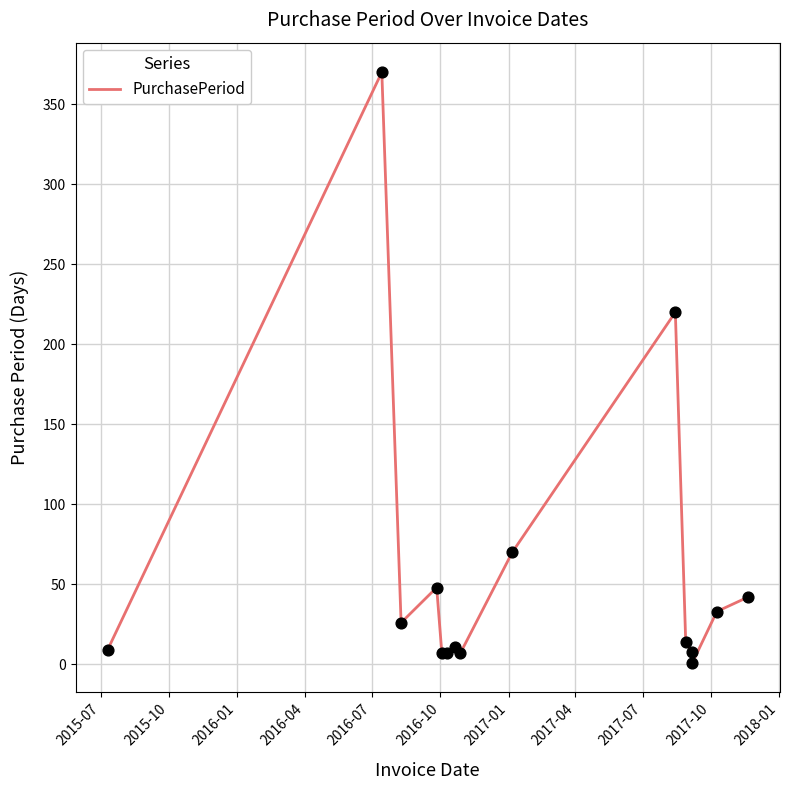

What is the difference between the maximum and minimum values?

369